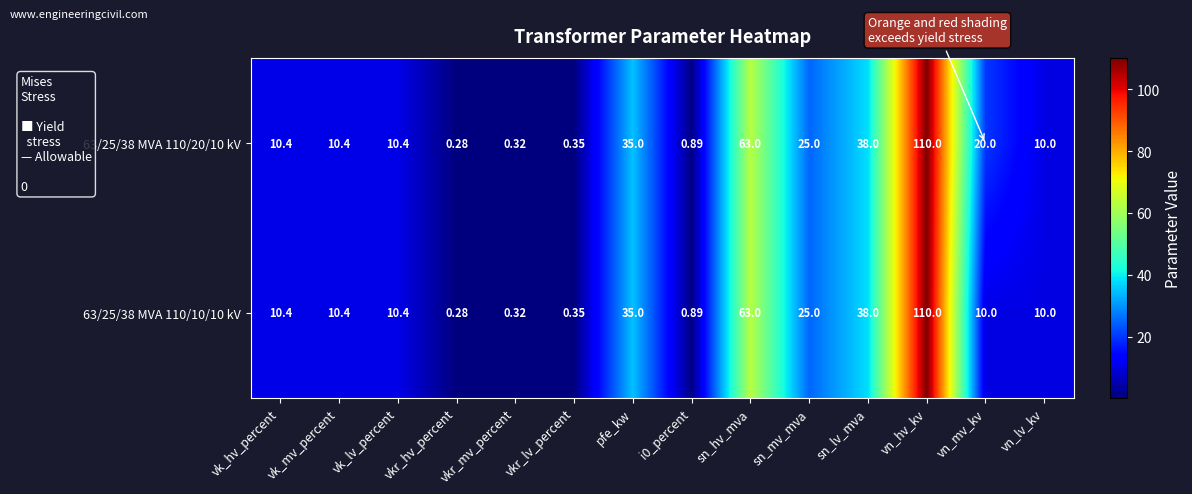

What is the greatest value displayed?

110.0